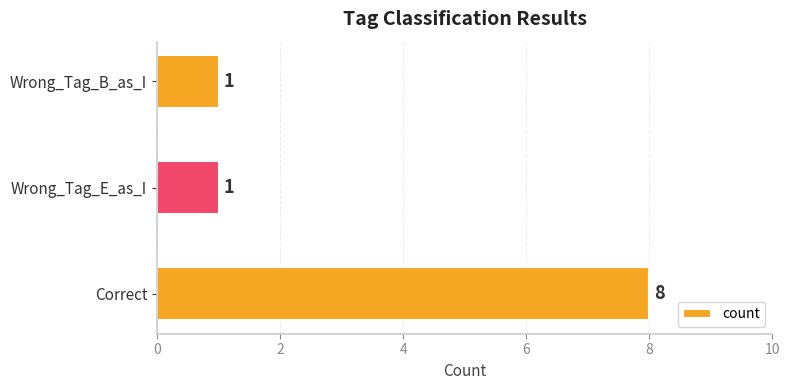

How many bars are there in total?

3